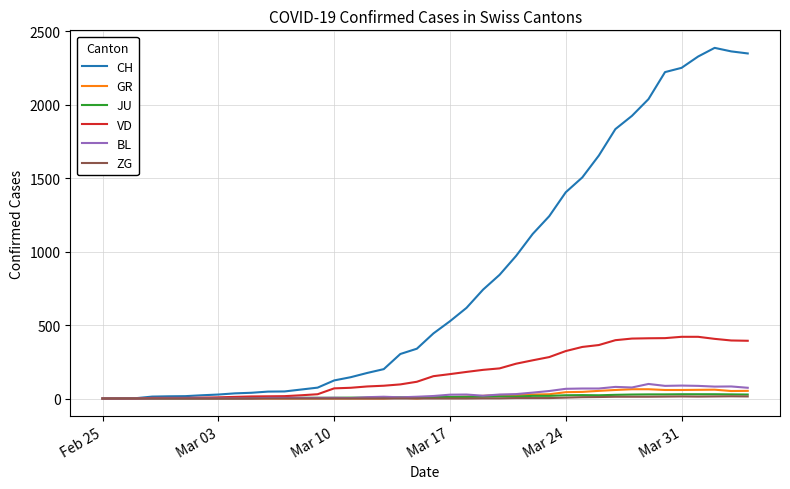

Which series has the largest range (max minus min)?

CH